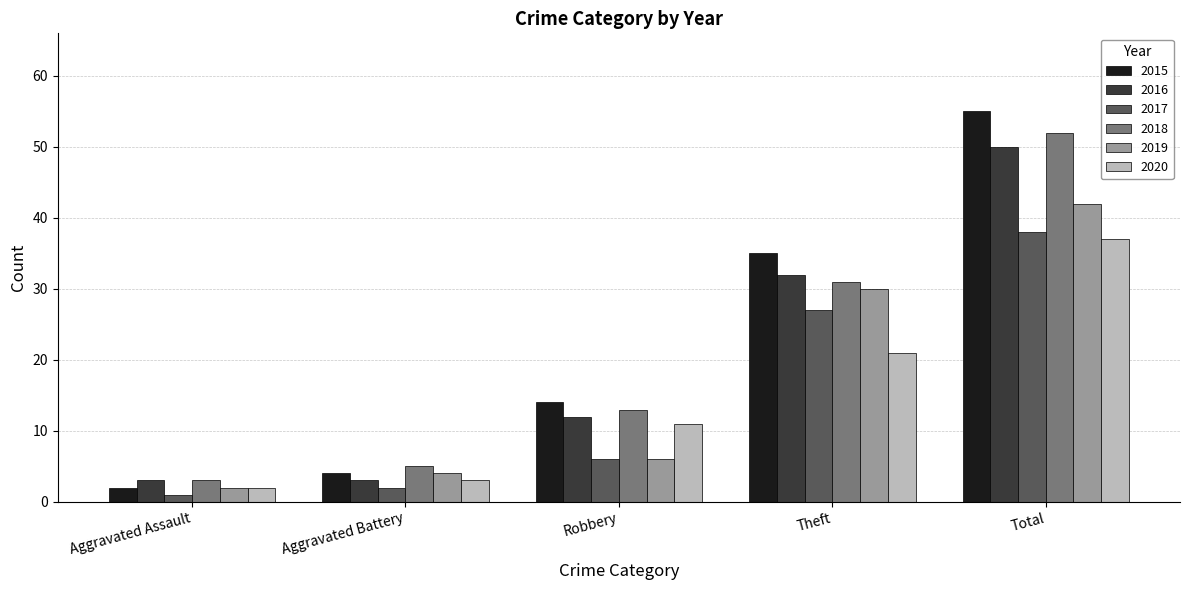

What is the spread (max minus min) of values at Theft?

14